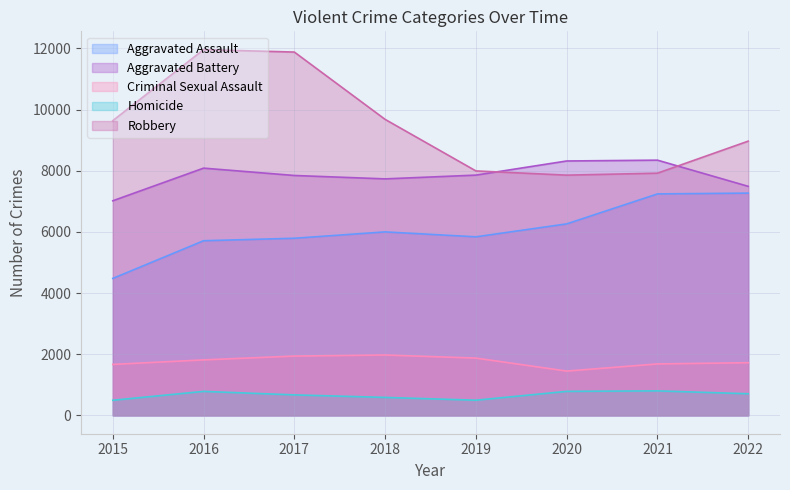

Which series has the largest range (max minus min)?

Robbery